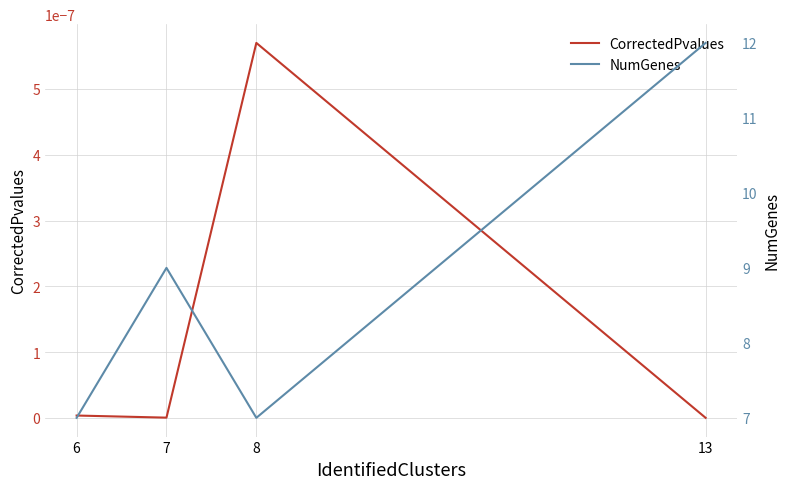

True or false: NumGenes and CorrectedPvalues cross at least once.

False